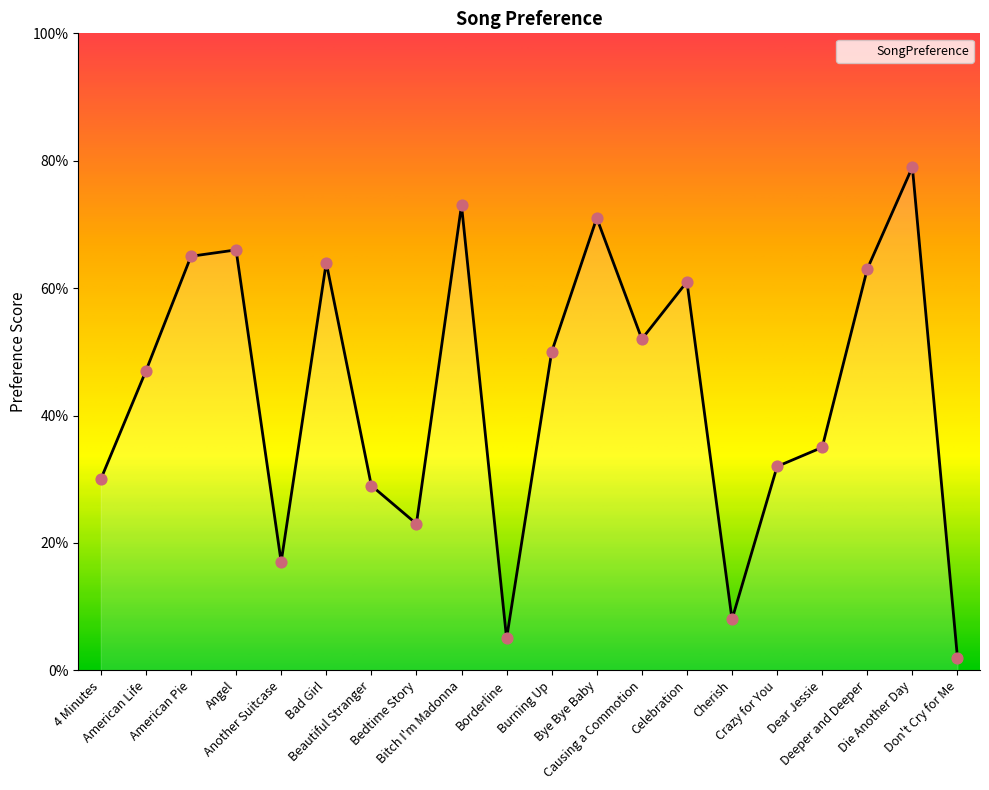

What is the change in value from American Pie to Celebration?

-4